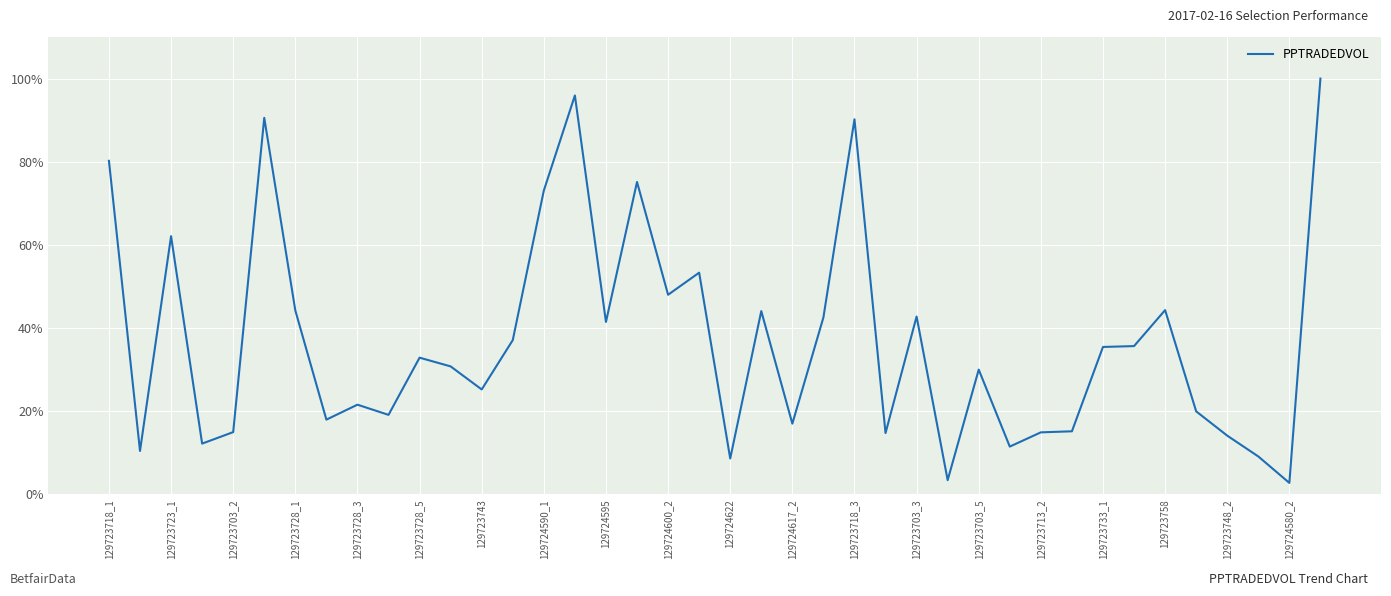

What is the greatest value displayed?

100.0